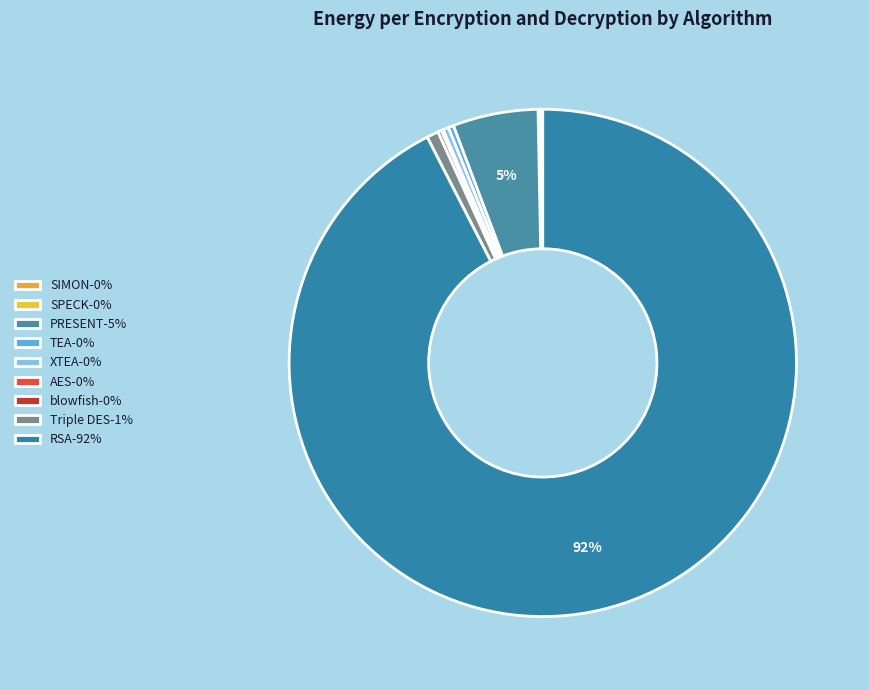

True or false: XTEA accounts for 6% of the total.

False